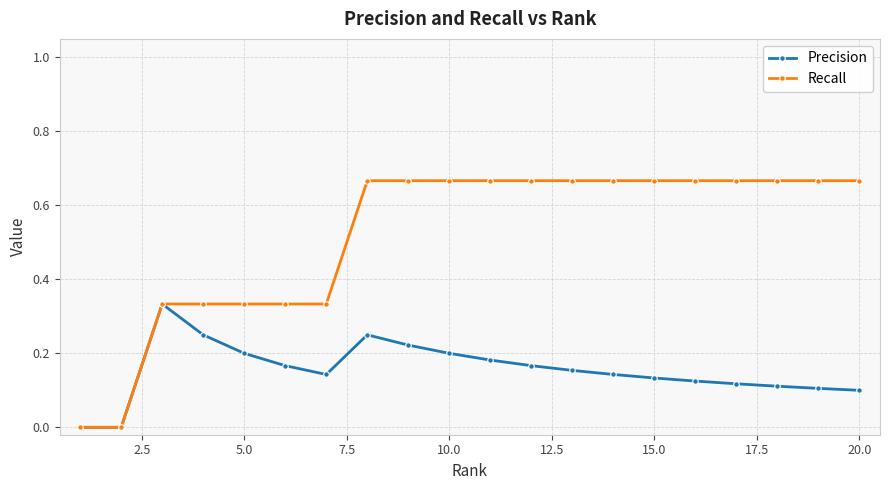

Which series has the largest range (max minus min)?

Recall